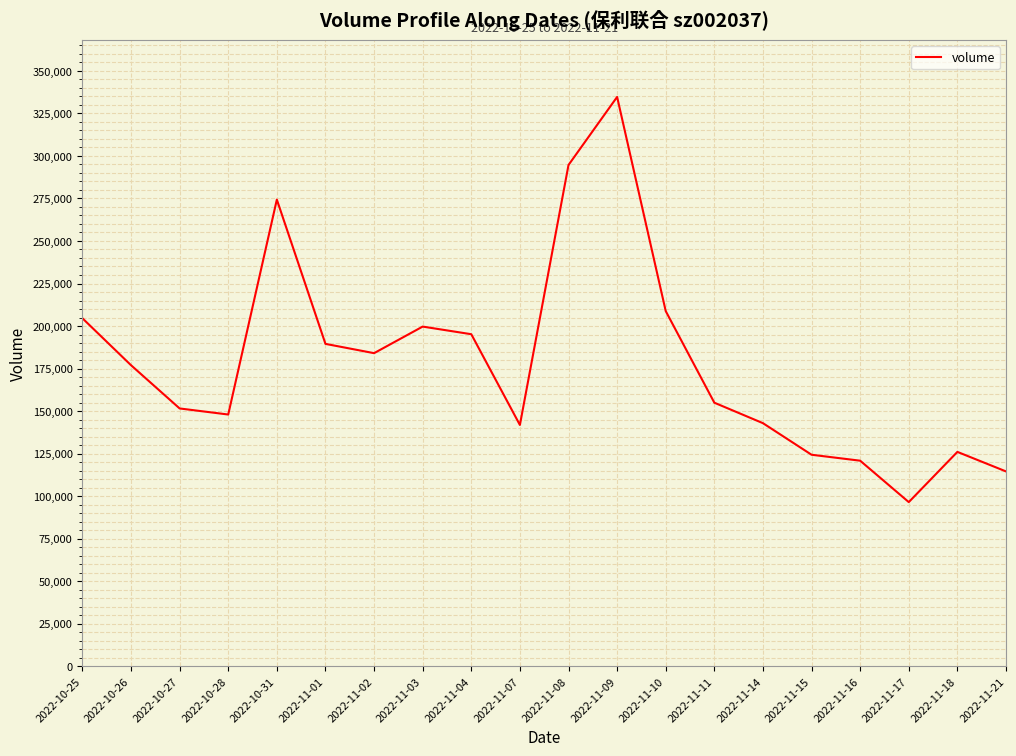

What is the change in value from 2022-11-07 to 2022-11-11?

+13101